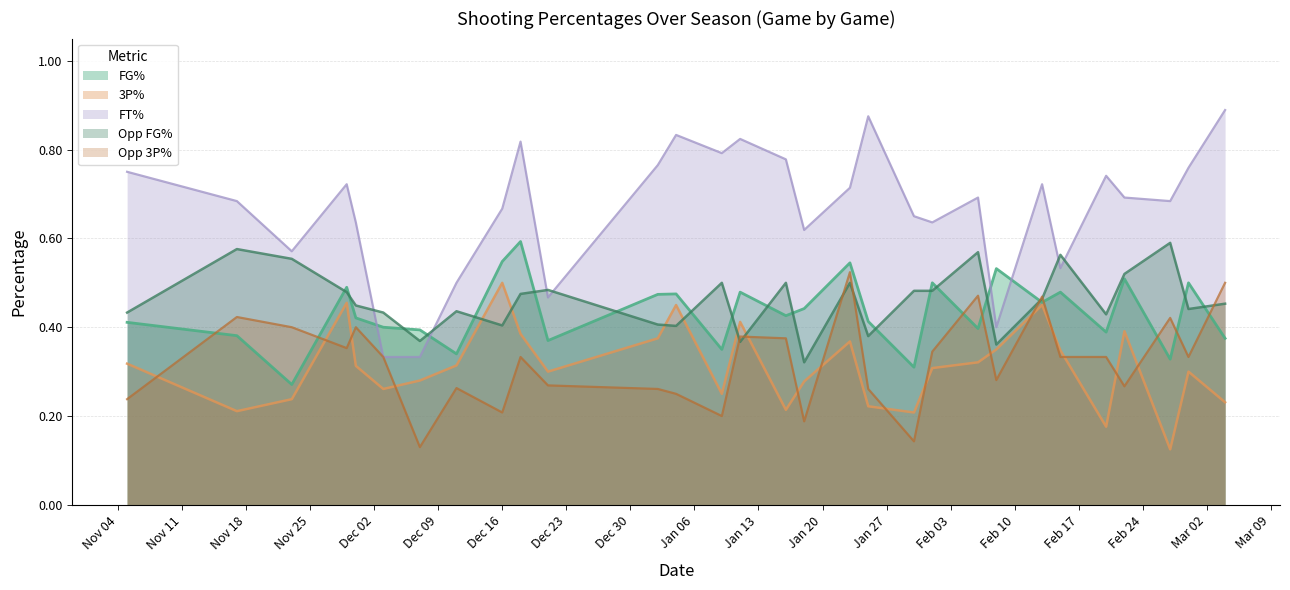

Which category has the highest value across all series?

2020-03-04